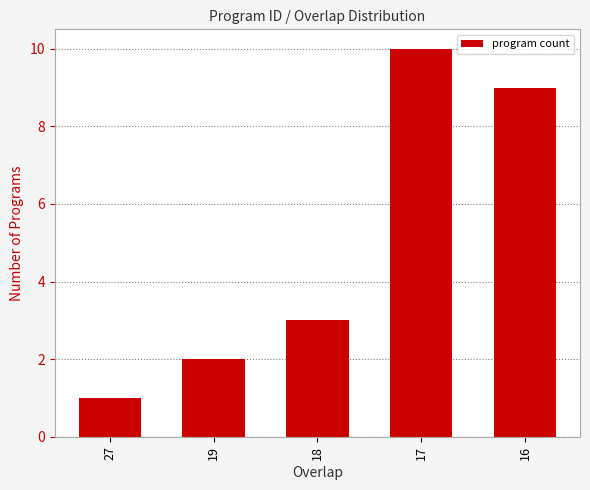

What is the approximate value at 18?

3